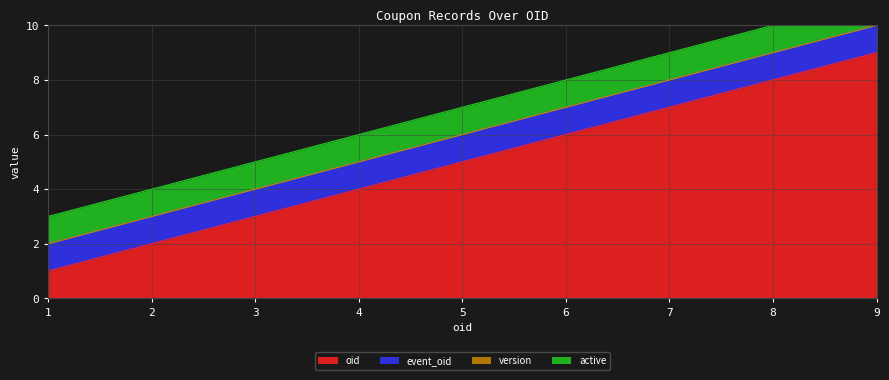

Which category has the lowest value across all series?

1